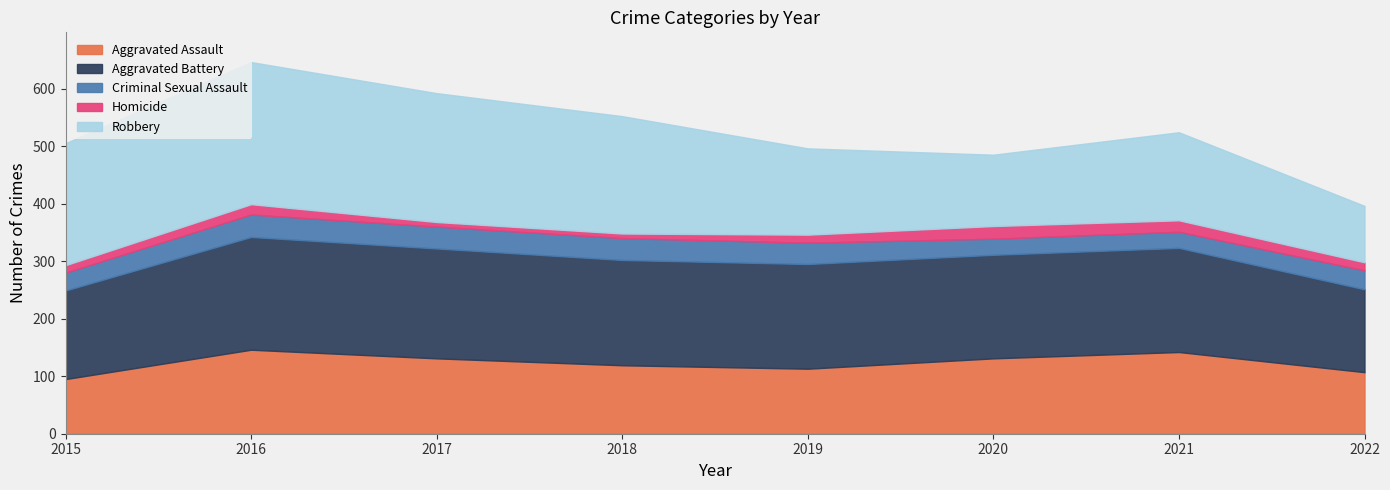

What is the difference between the Aggravated Battery values at 2017 and 2021?

10